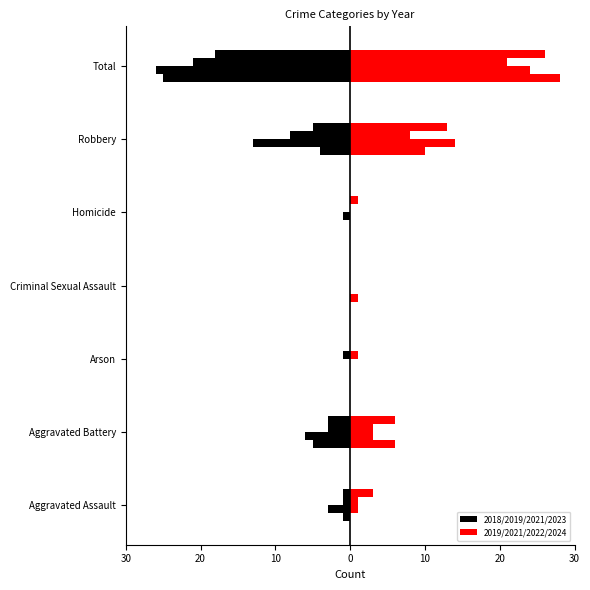

Is it true that 2018 (left) equals -2 at Aggravated Assault?

False